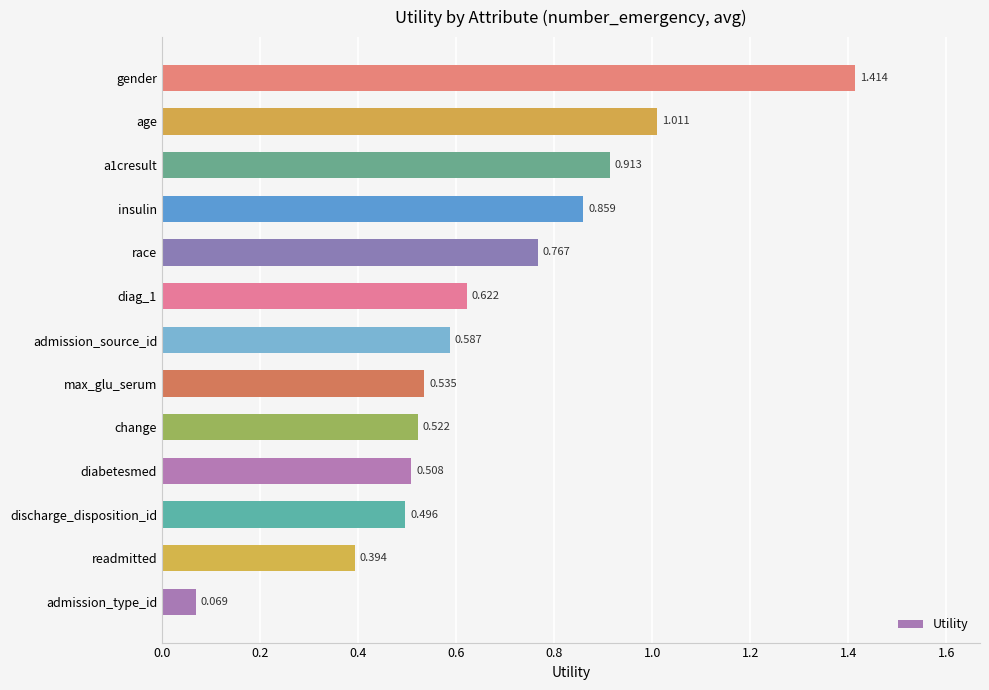

Which category has the highest value across all series?

gender